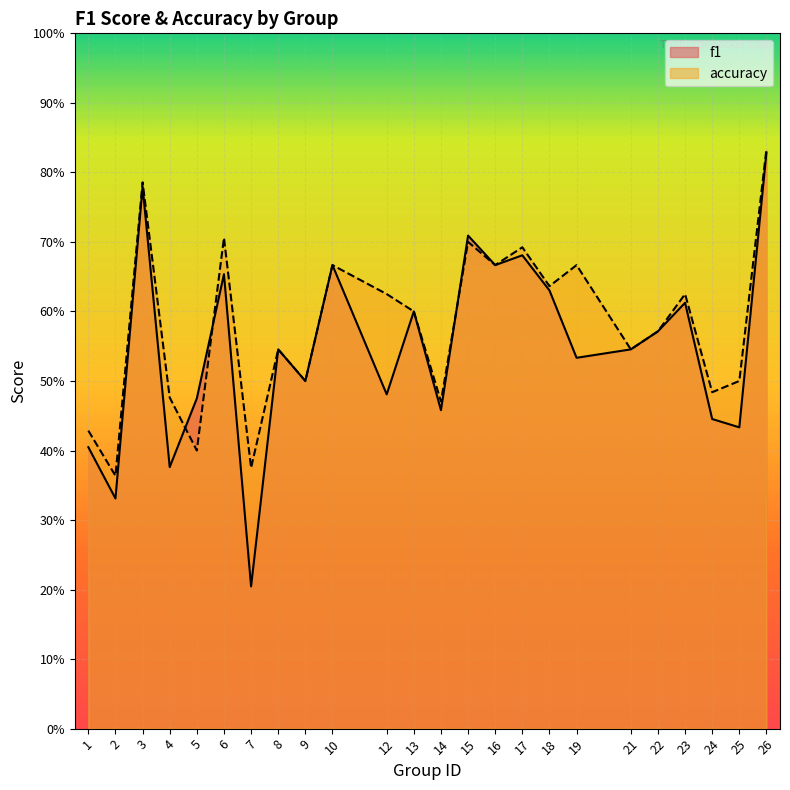

Where is accuracy nearest to the value 0?

2